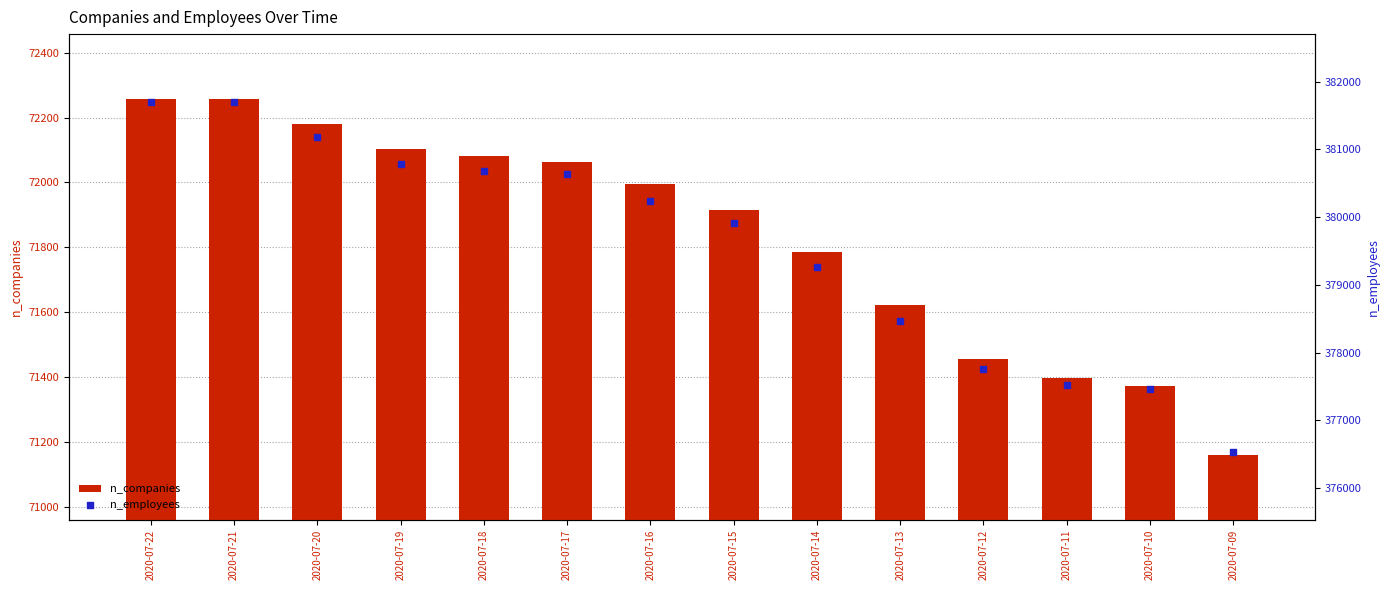

What is the total value across all series at 2020-07-11?

448921